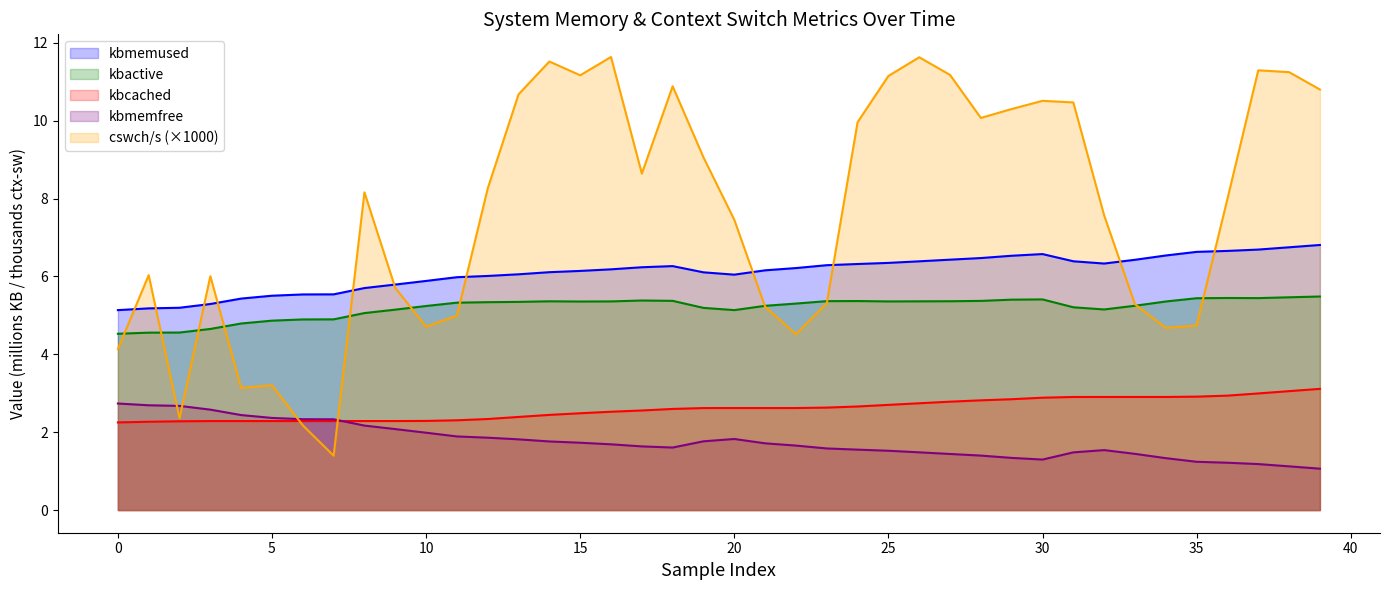

At which category does the chart reach its peak across all series?

16